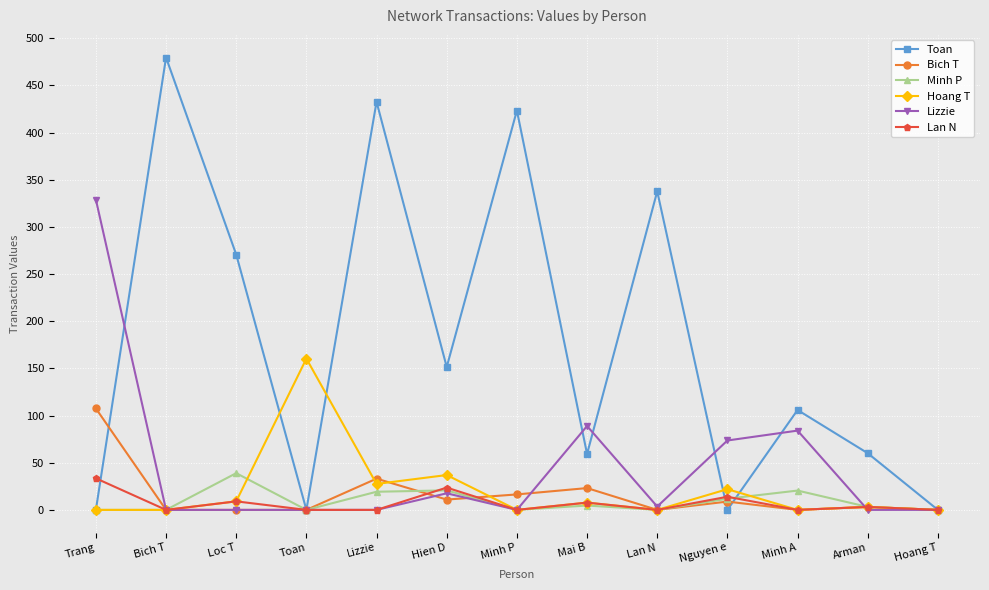

Which series has the widest spread of values?

Toan